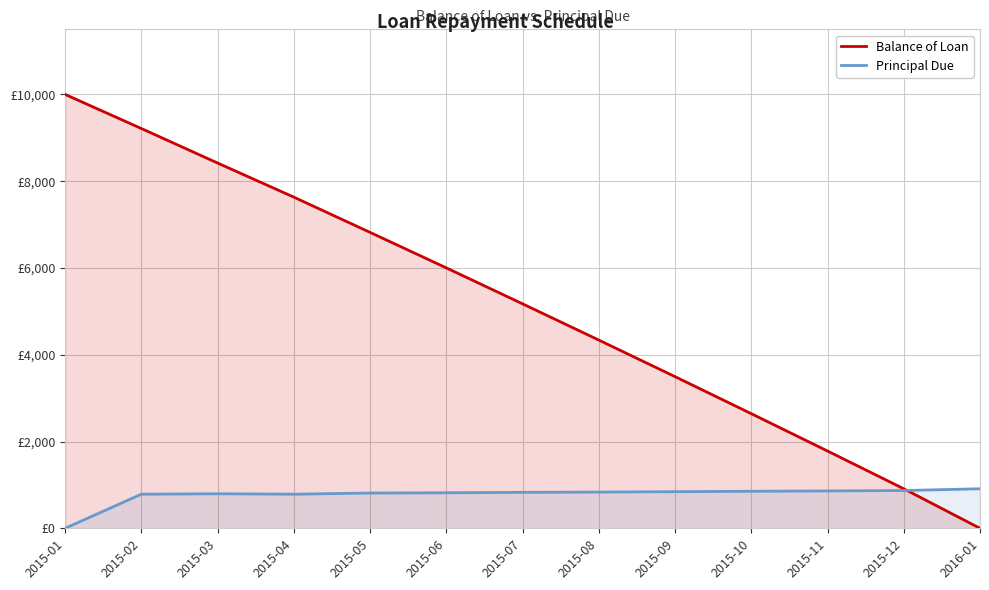

List the series in order of their overall mean, highest first.

Balance of Loan, Principal Due